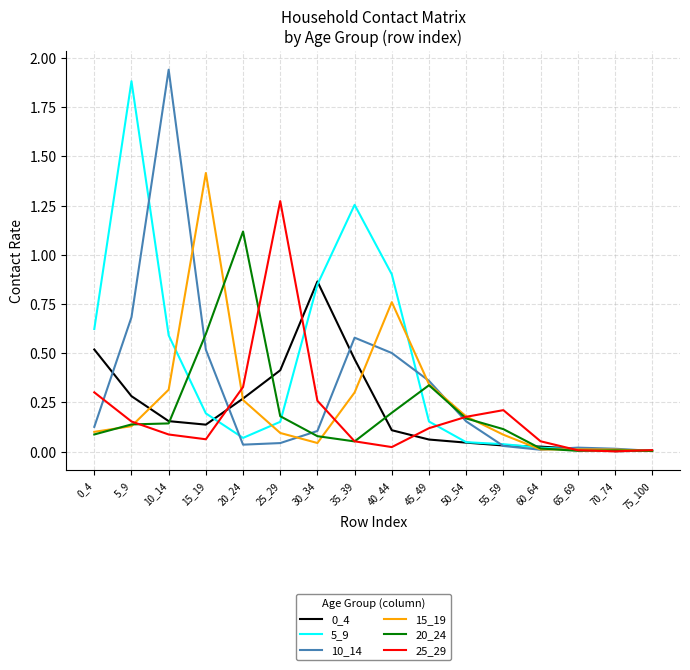

The value of 15_19 at 50_54 is 0.2. True or false?

True